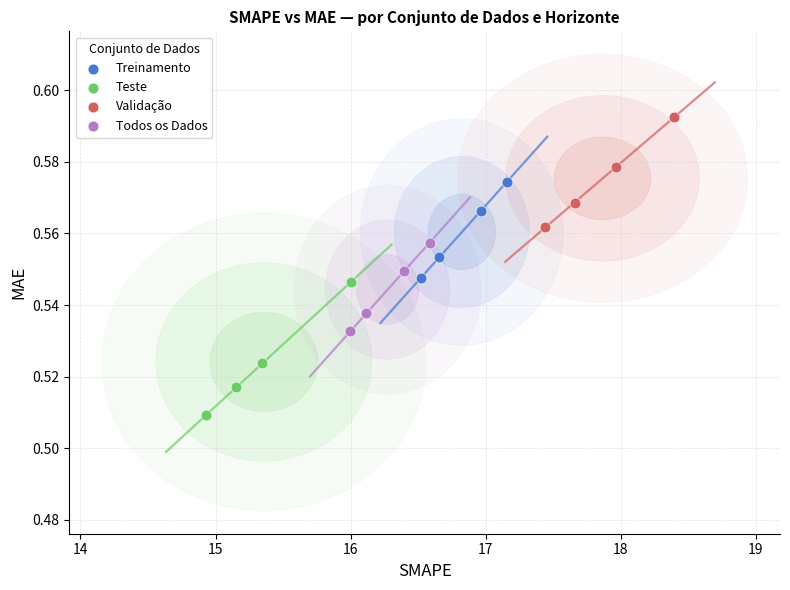

Which series has the largest Y range (max minus min)?

Teste